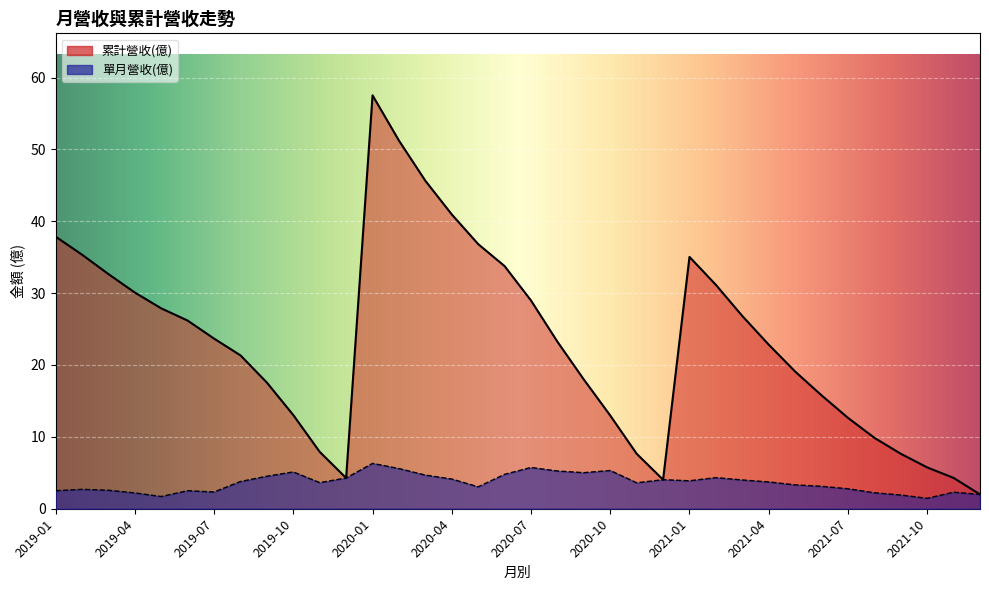

How many lines are shown in the chart?

2